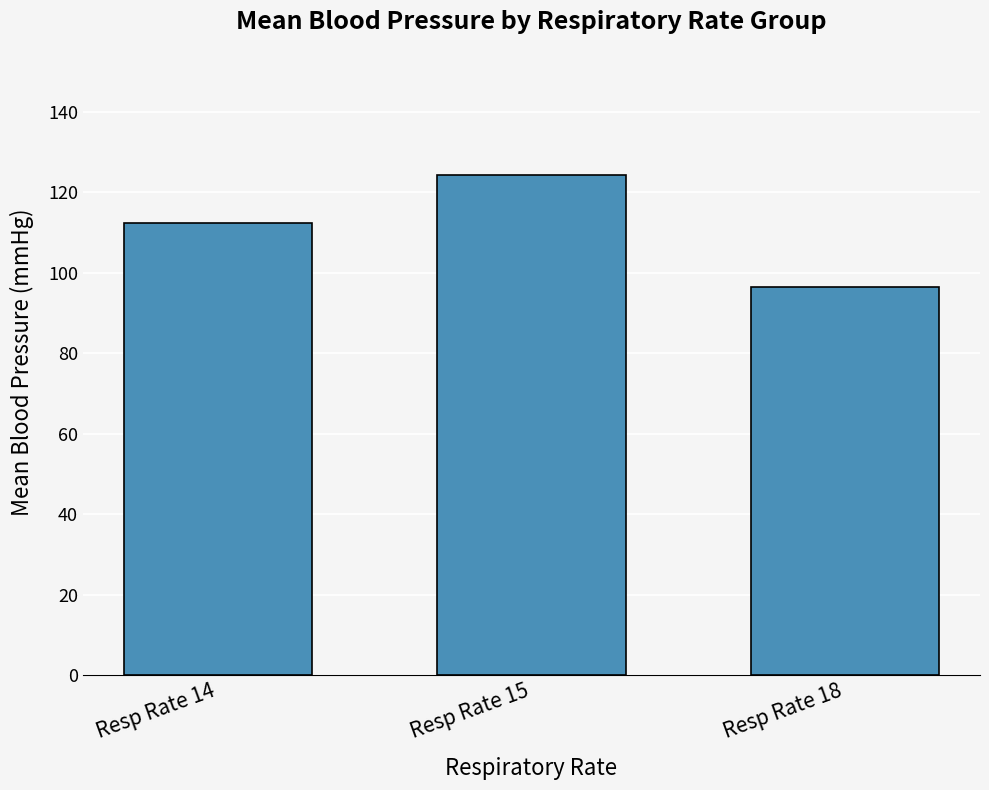

What is the sum of all values?

333.1